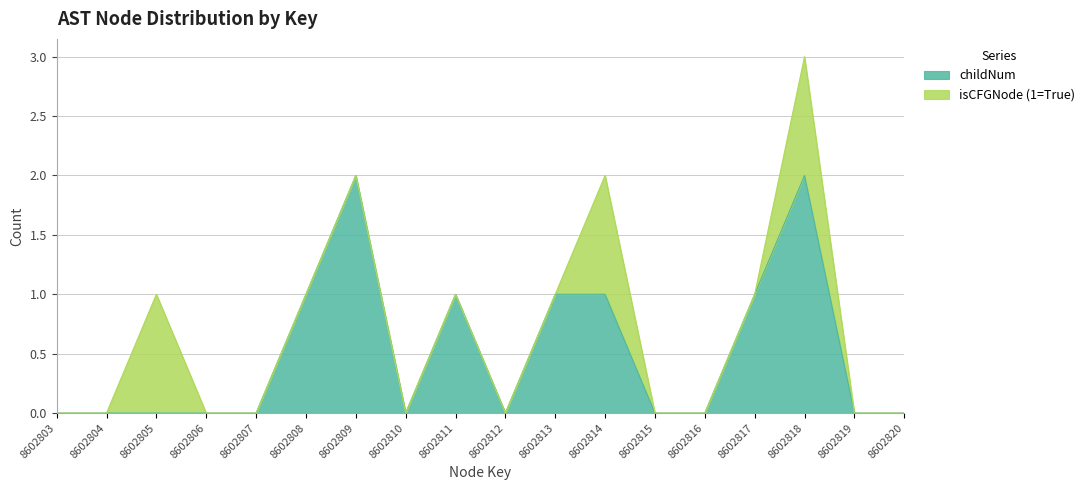

At which category is the sum across all series the highest?

8602818